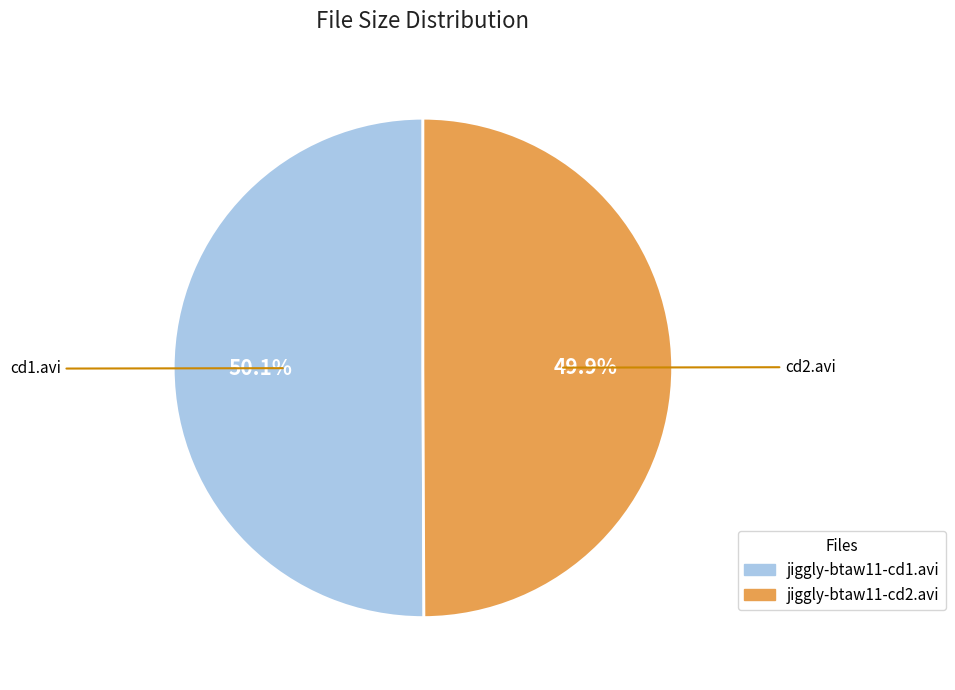

To the nearest percent, what is the combined percentage of jiggly-btaw11-cd2.avi and jiggly-btaw11-cd1.avi?

100%